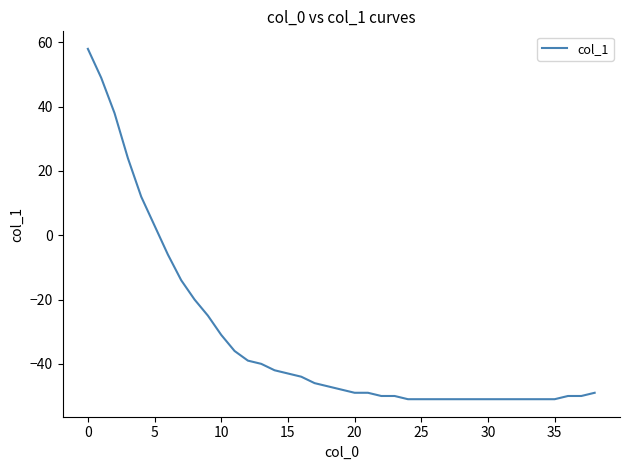

What is the average value?

-32